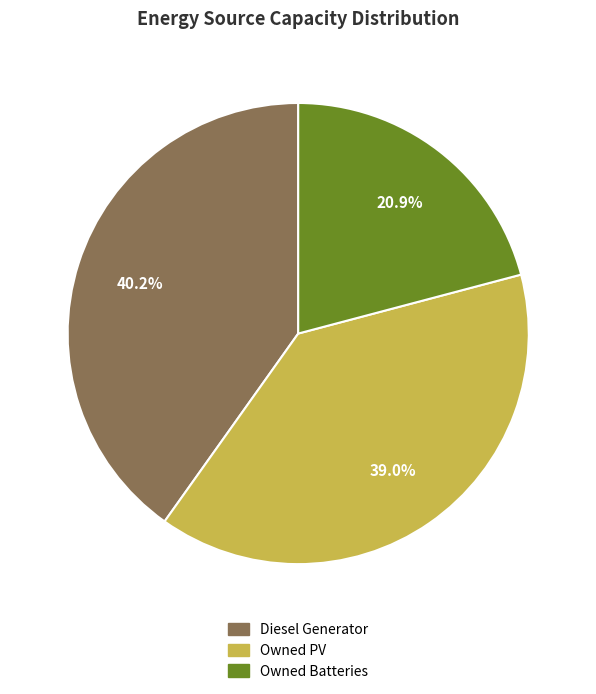

What percentage is the Owned Batteries slice, to the nearest percent?

21%